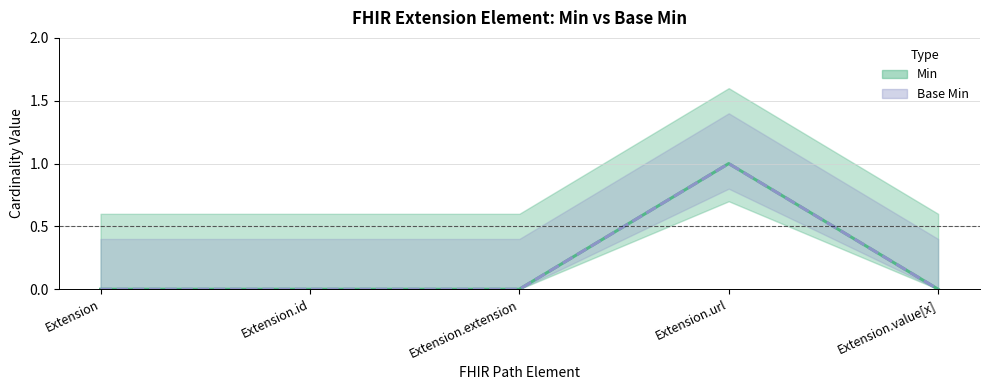

Rank the series by their maximum value, from lowest to highest.

Min, Base Min